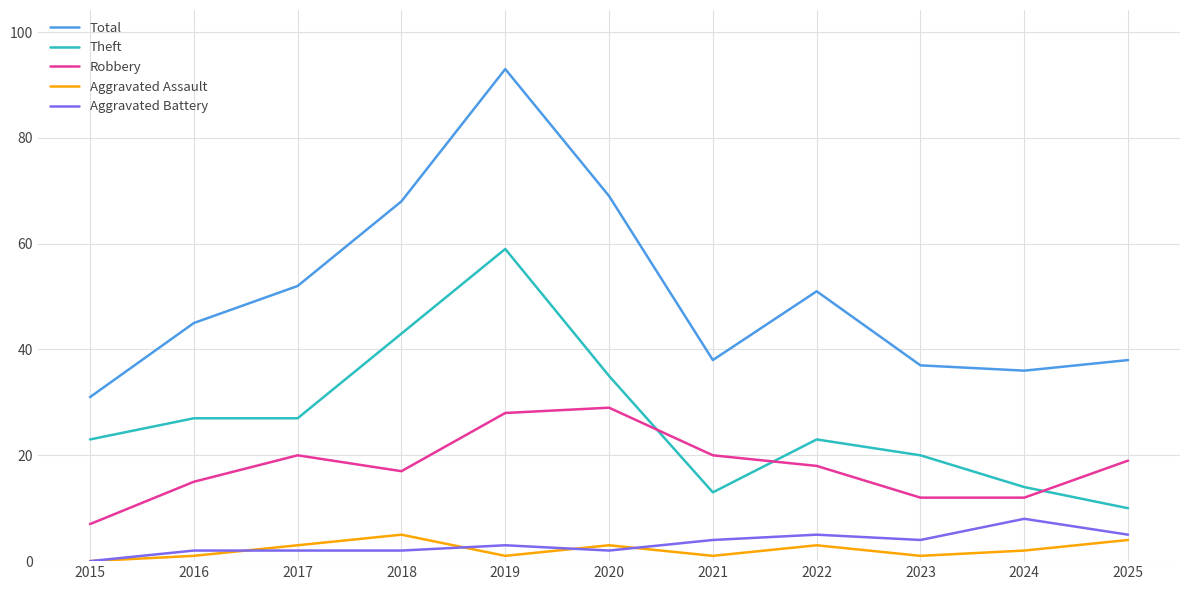

Does the chart have visible grid lines?

Yes